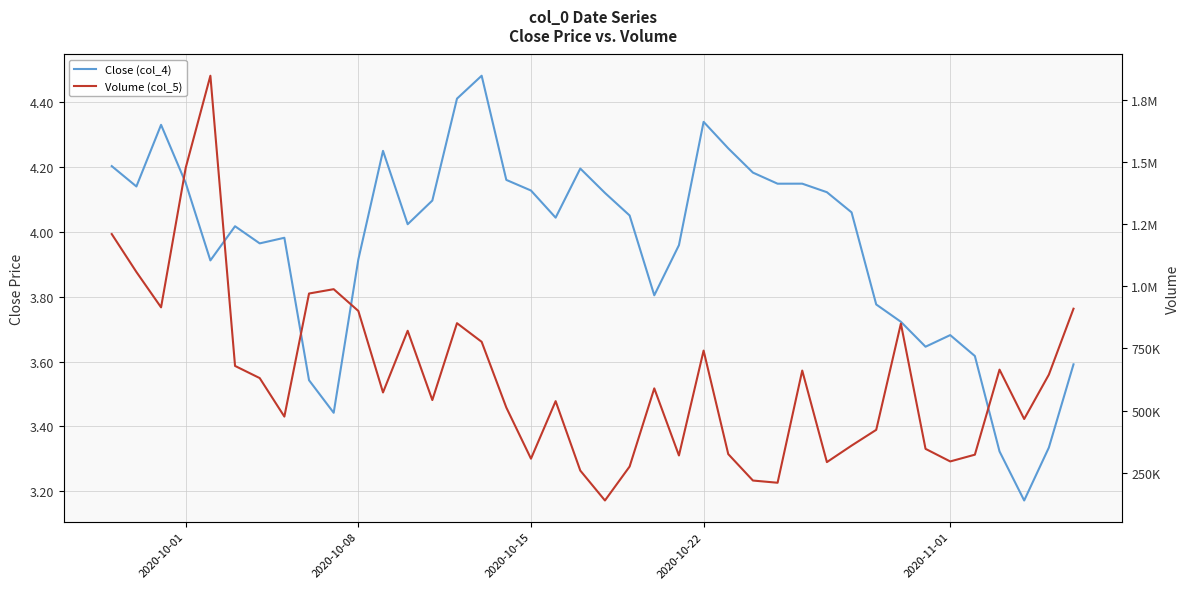

What is the greatest value displayed?

1847614.5